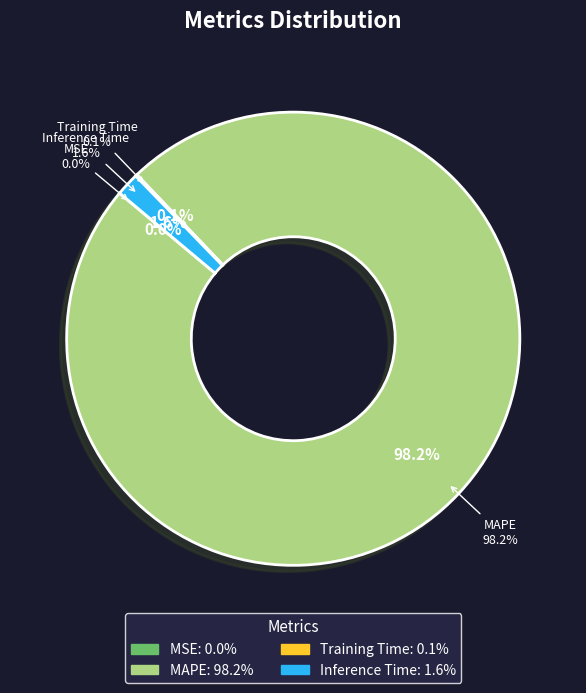

True or false: MAPE accounts for 98% of the total.

True